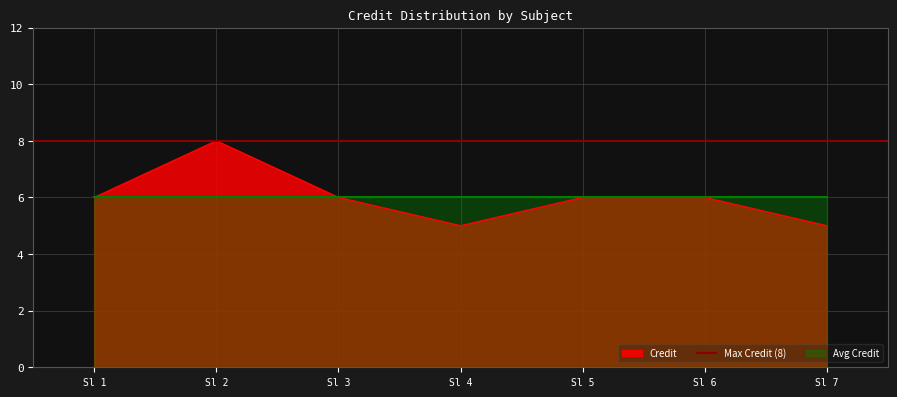

What is the difference between the second highest and minimum values?

1